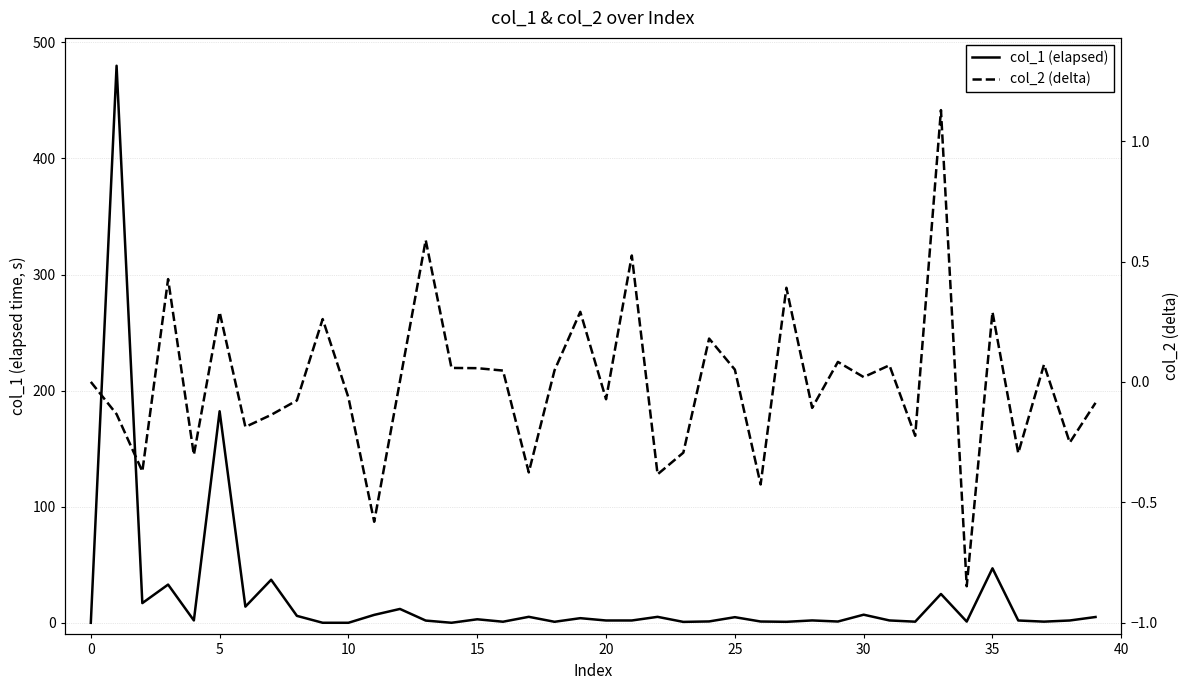

At how many categories does at least one series exceed 223?

1